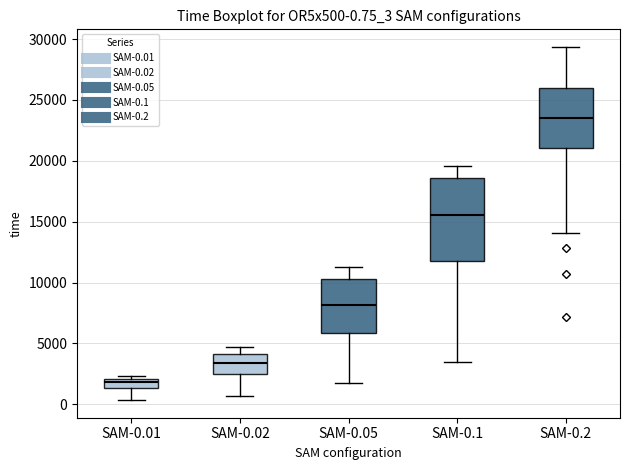

Which box has the lowest median line?

SAM-0.01